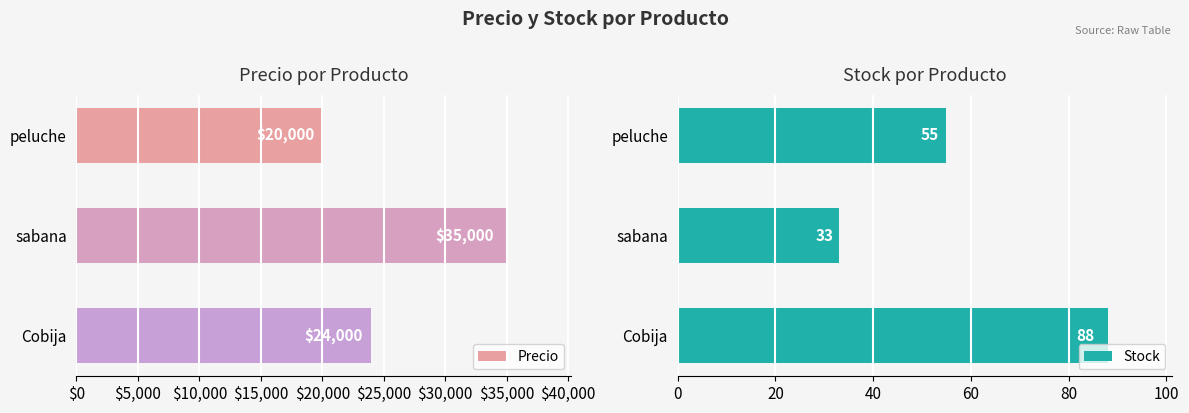

What is the minimum value shown in the chart?

33